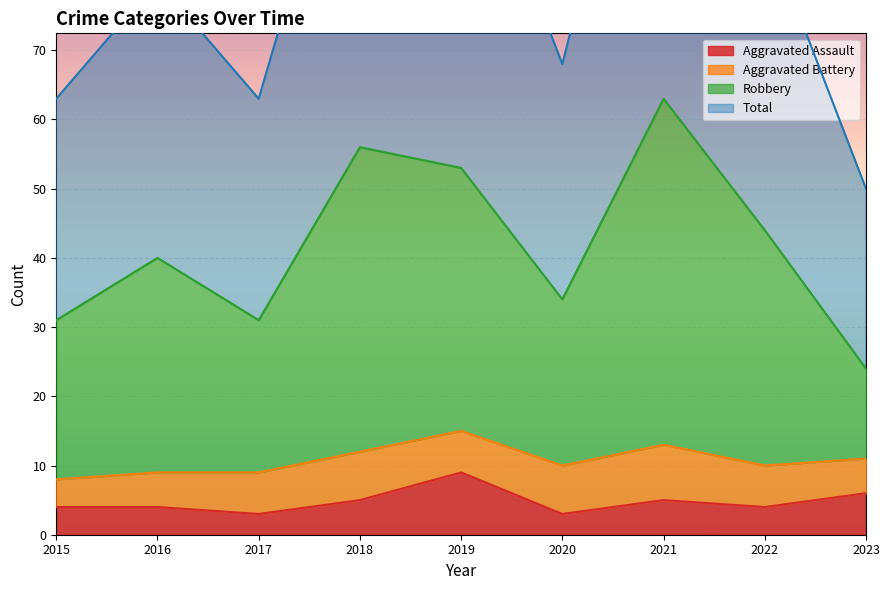

Rank the categories by Robbery value from highest to lowest.

2021, 2018, 2019, 2022, 2016, 2020, 2015, 2017, 2023